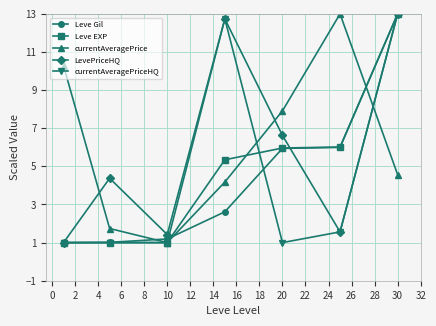

What is the value of the Leve EXP point at the 3rd from the left?

1.0